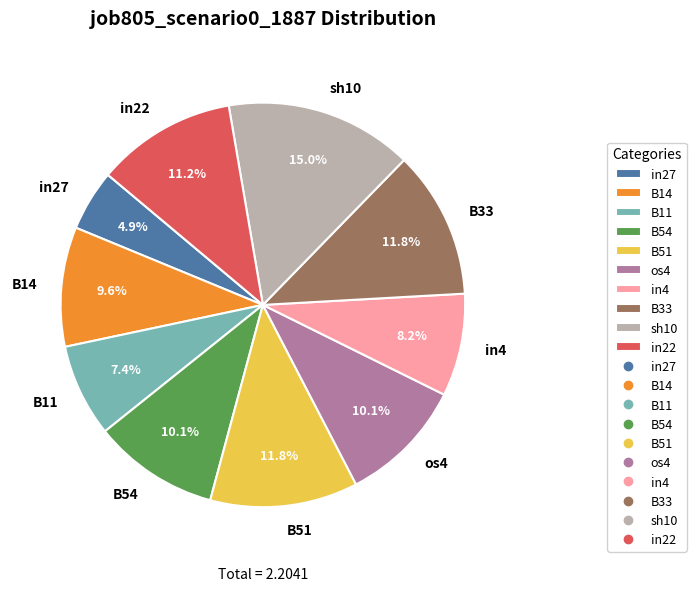

Between B14 and B11, which is larger?

B14